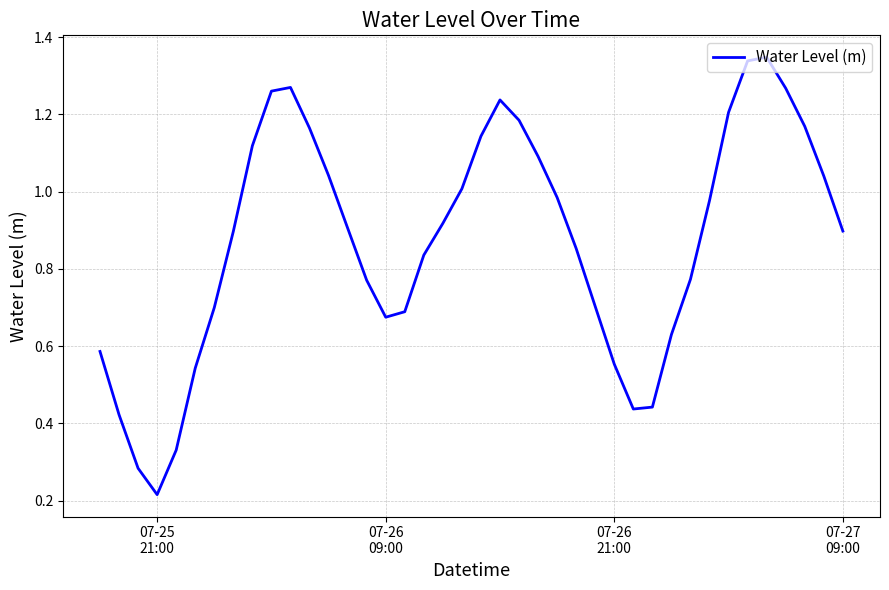

Is this an area chart (filled region under the line)?

No